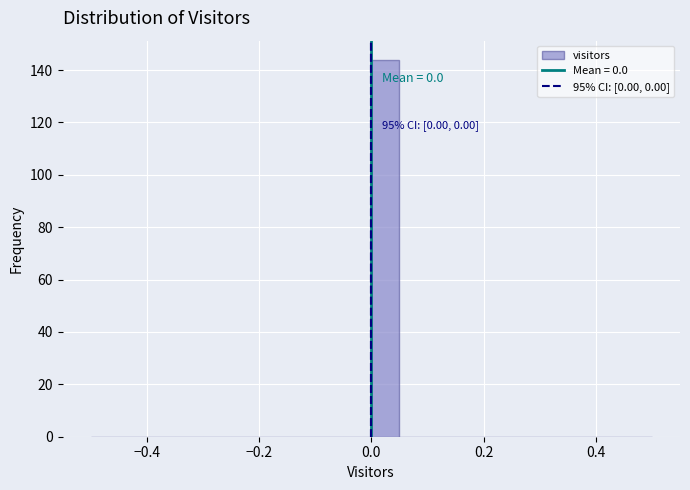

Read against the x-axis, roughly where is the centre of the tallest bar?

0.02